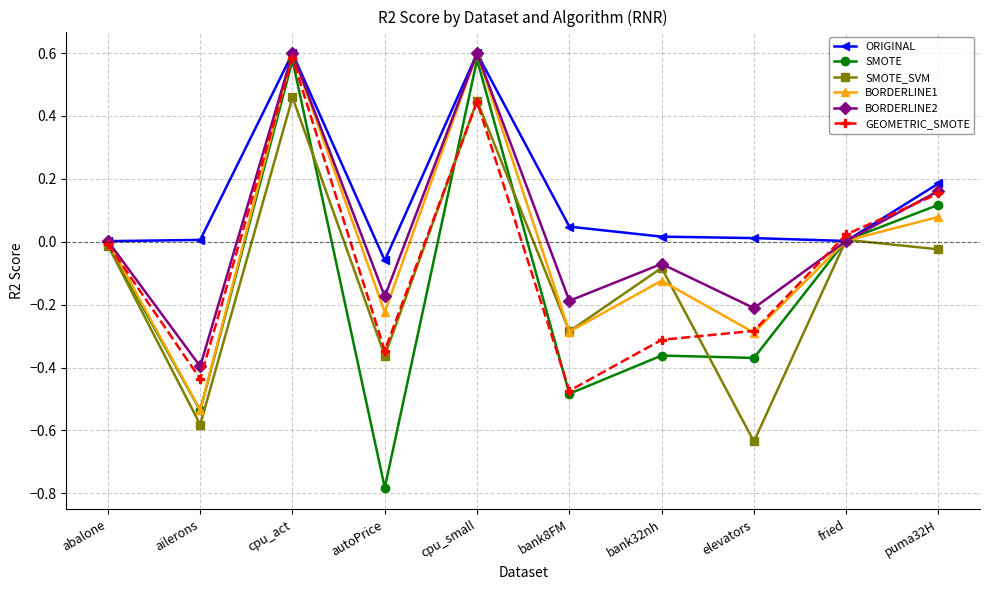

What is the difference between the maximum and second lowest values in the BORDERLINE1 series?

0.9